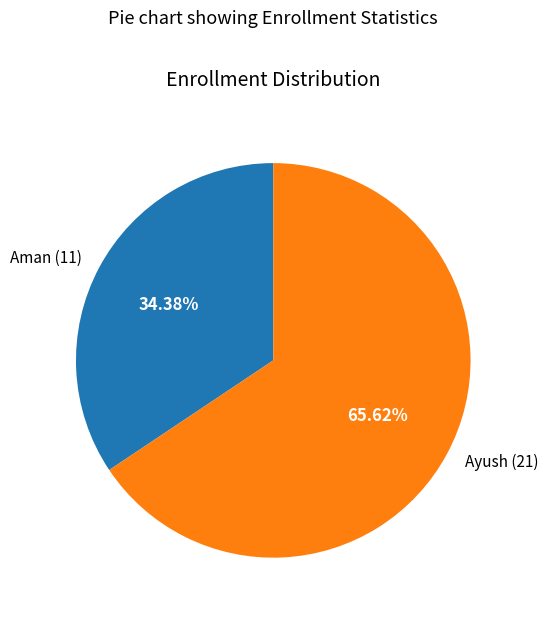

How many slices are in this pie chart?

2